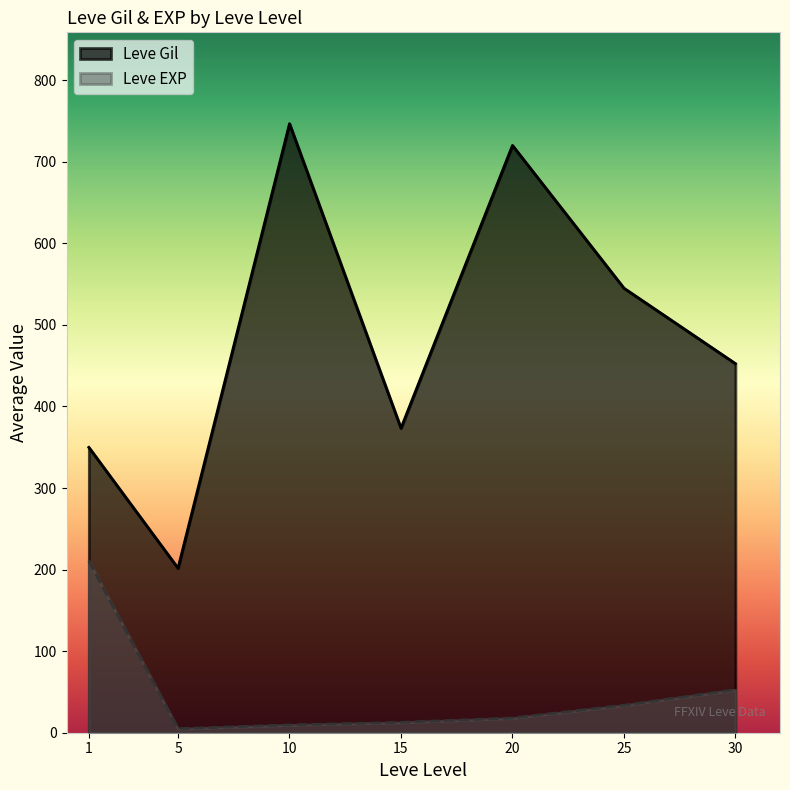

True or false: Leve EXP and Leve Gil intersect in this chart.

False